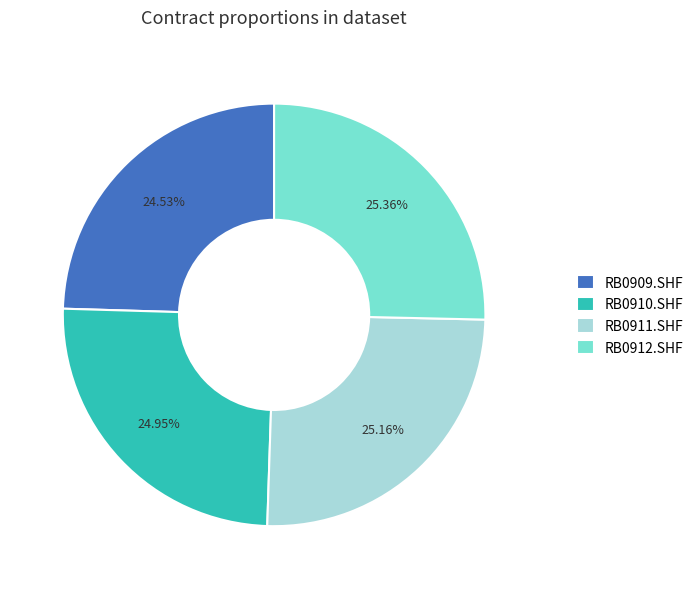

To the nearest percent, what is the average slice percentage?

25%